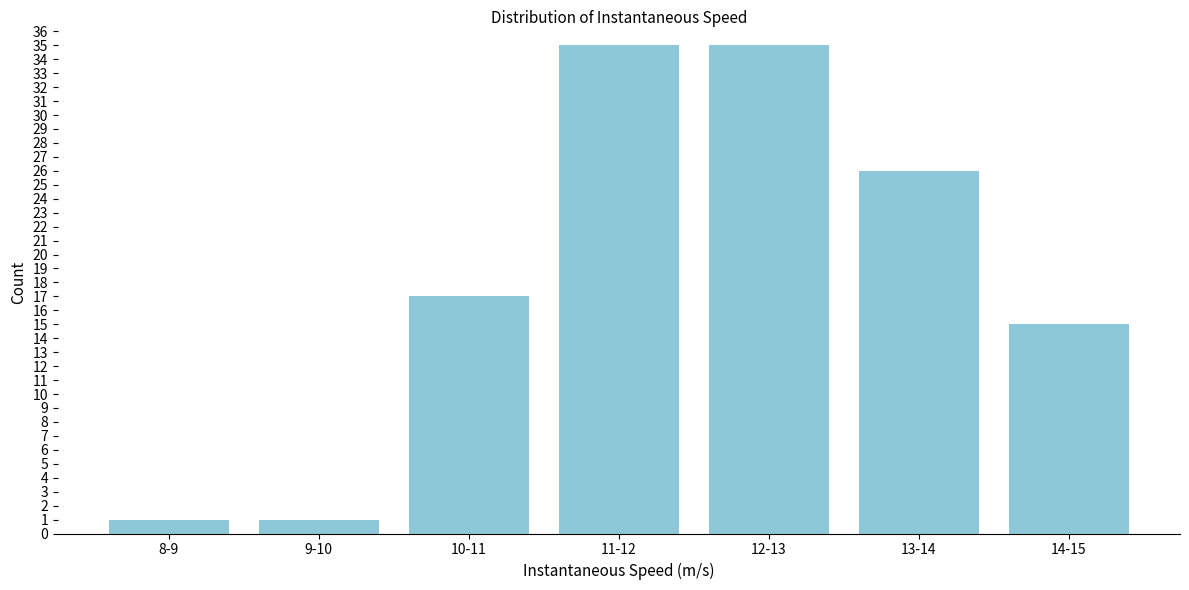

Reading right to left, transcribe all the data shown in this chart.

15	26	35	35	17	1	1